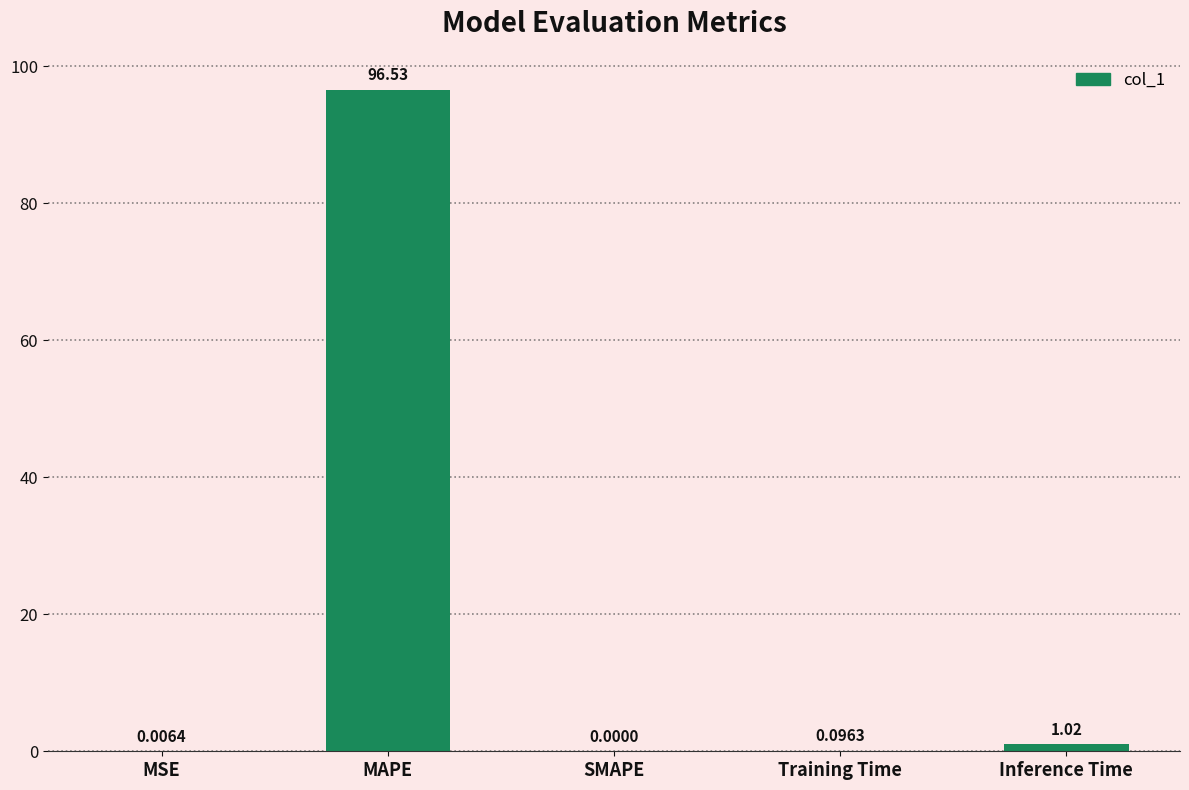

Between Inference Time and Training Time, which is larger?

Inference Time